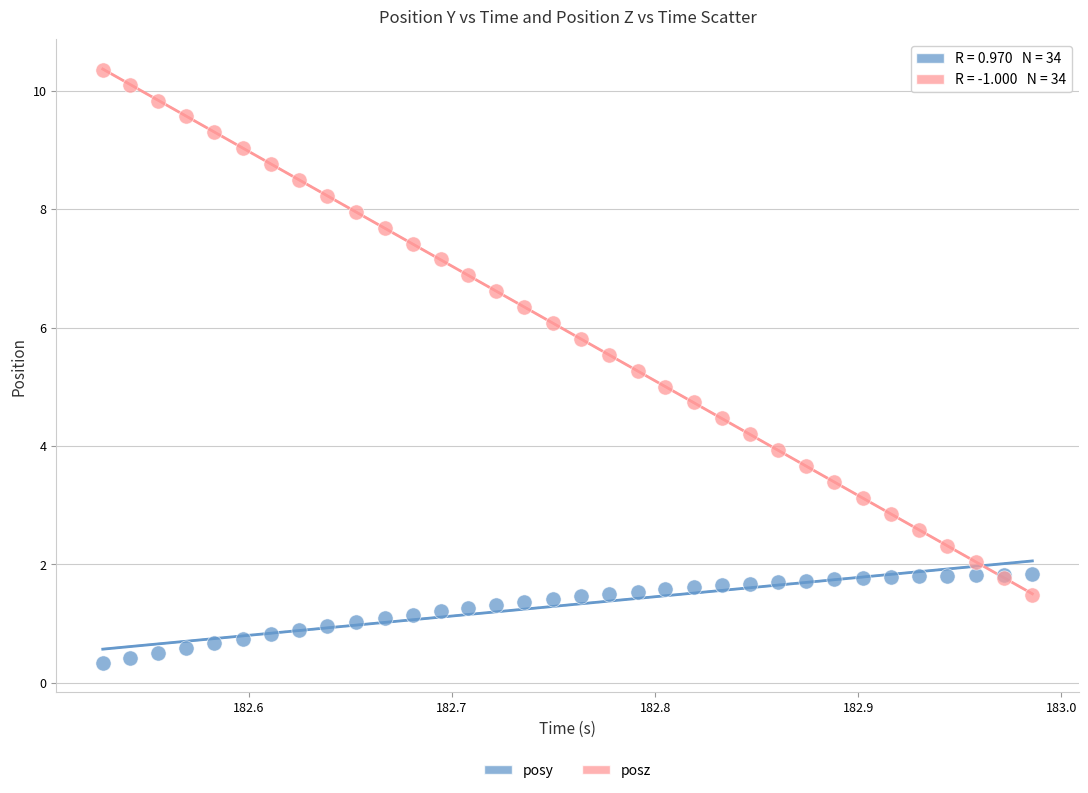

Which series reaches the maximum Y coordinate?

posz